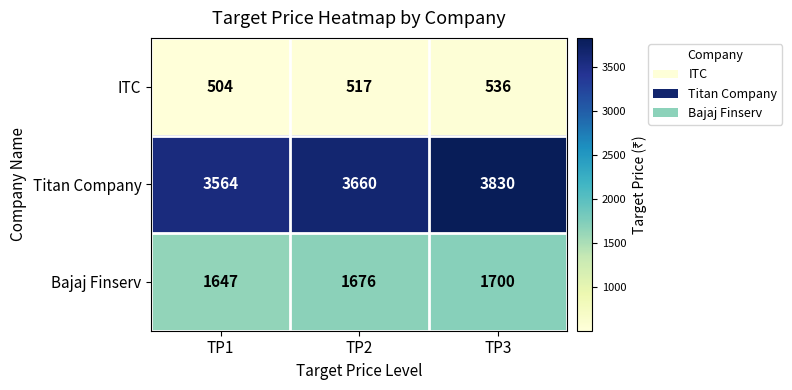

What is the total value across all series at TP3?

6066